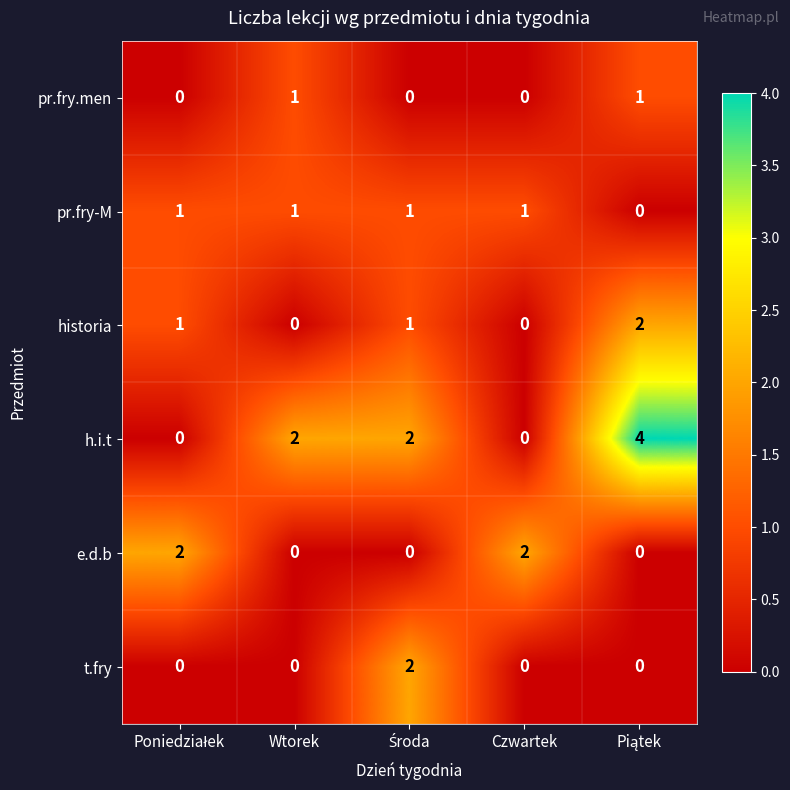

At how many categories does at least one series exceed 0?

5